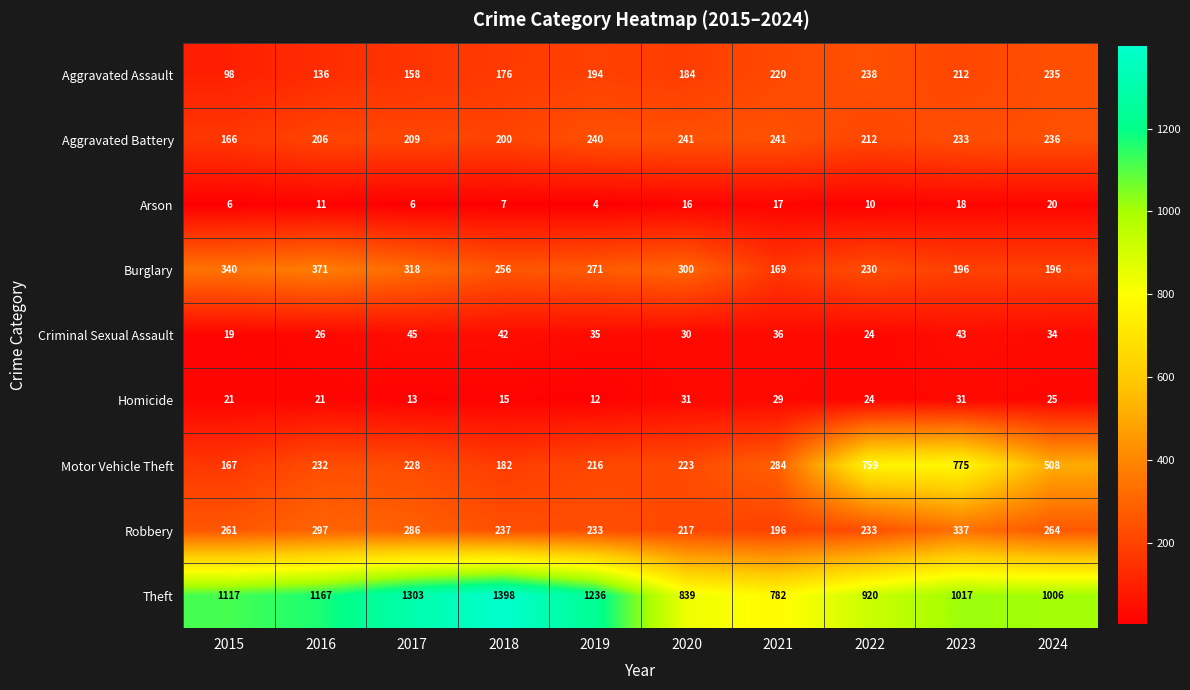

What is the difference between the maximum and minimum values in the Aggravated Assault series?

140